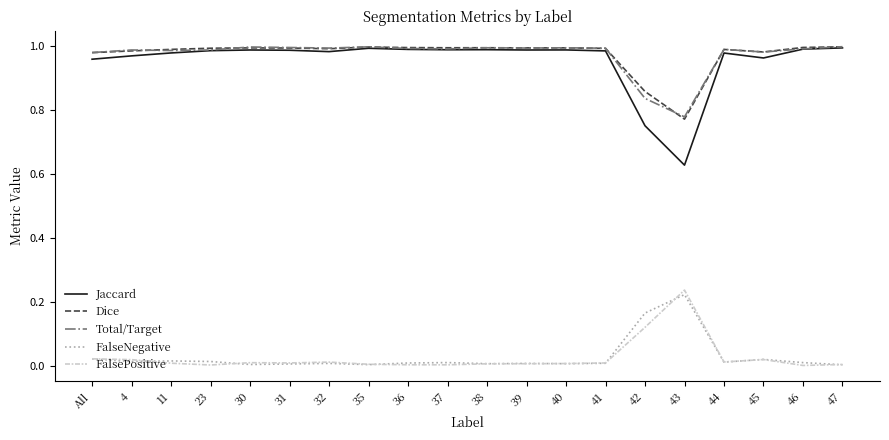

True or false: Dice has a value of 1.0 at 23.

True